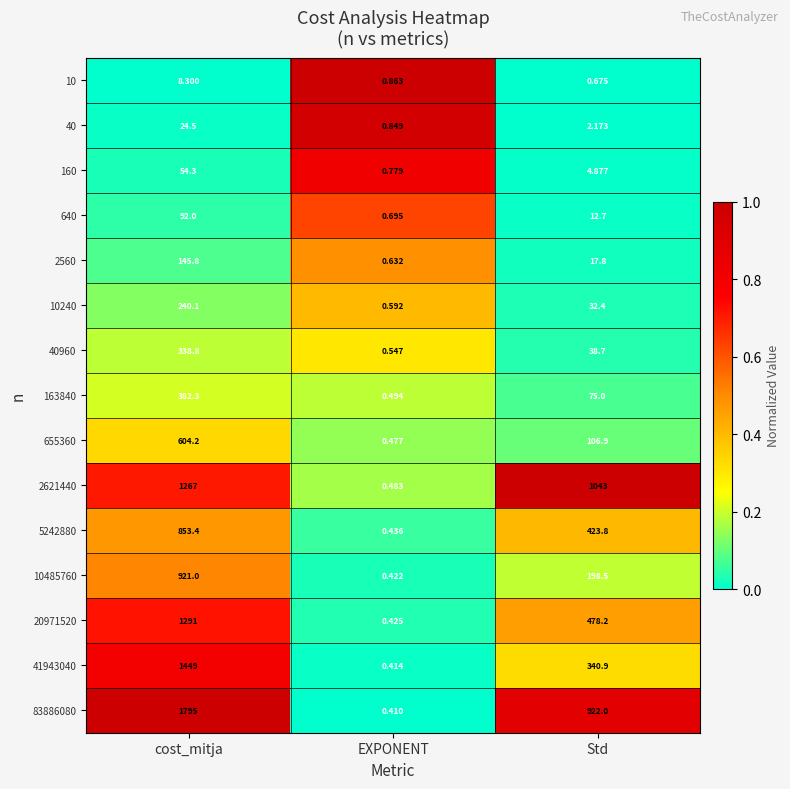

At which label does 83886080 reach its minimum?

EXPONENT